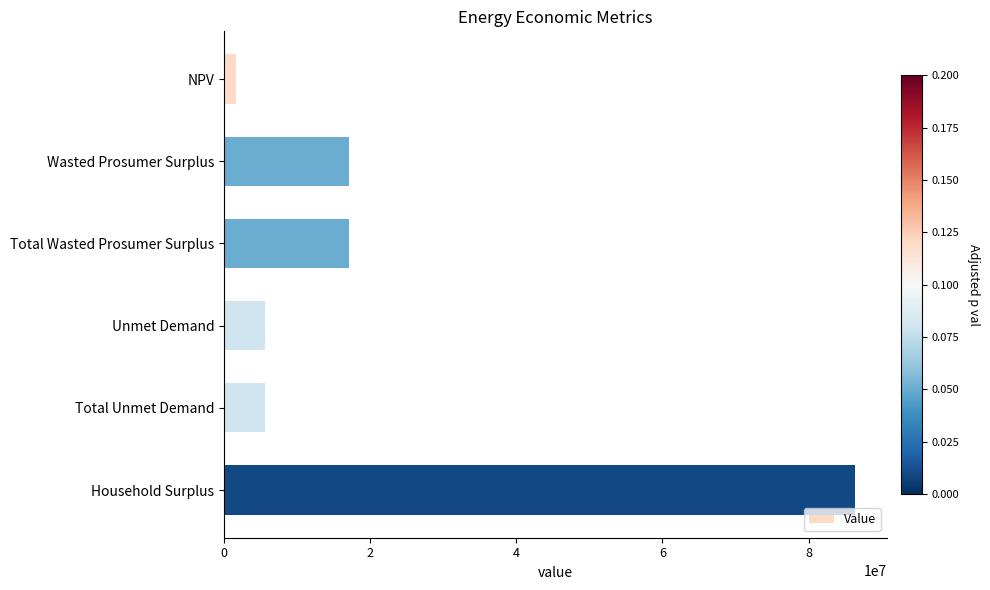

True or false: the data shows 17155375.9 at Wasted Prosumer Surplus.

True